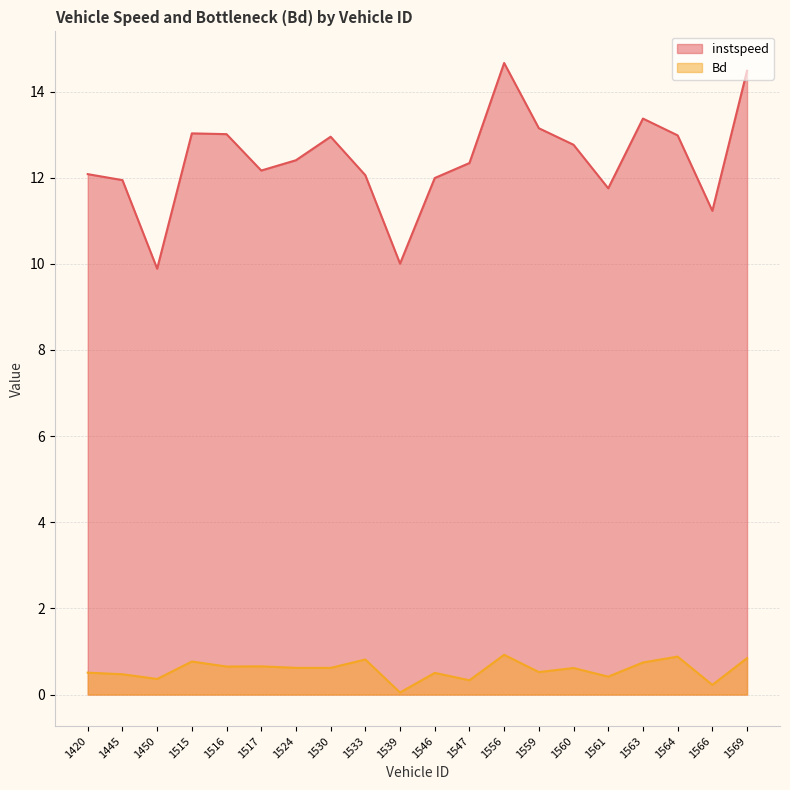

What are all the series names shown in the legend?

instspeed, Bd